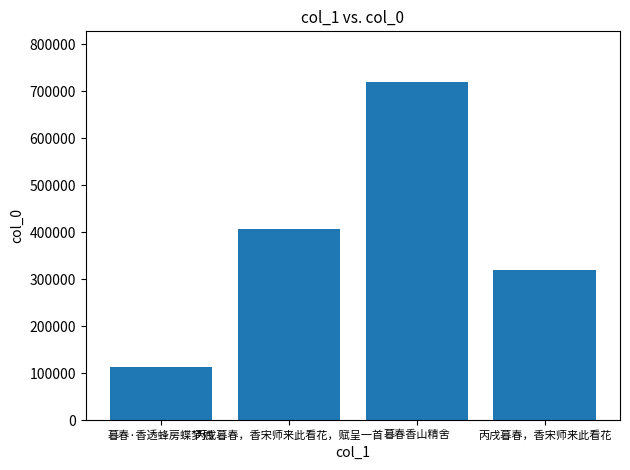

How many values are between 318564 and 719753?

3